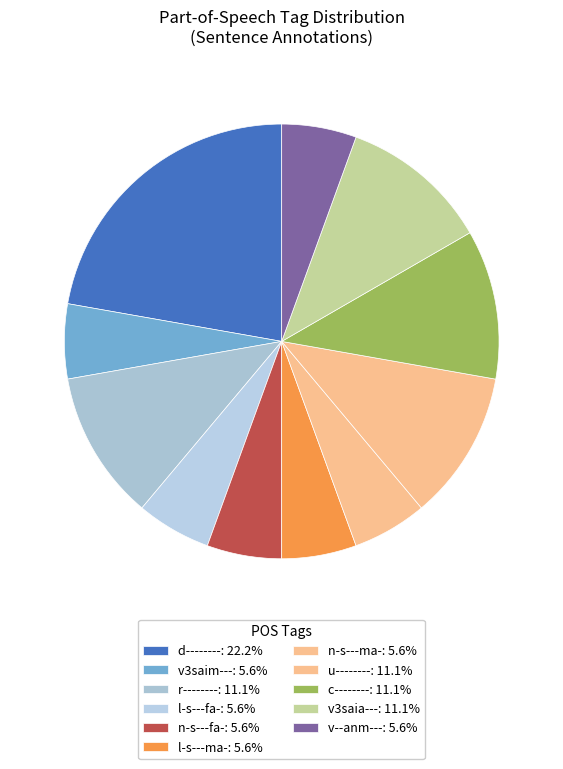

How many slices are in this pie chart?

11